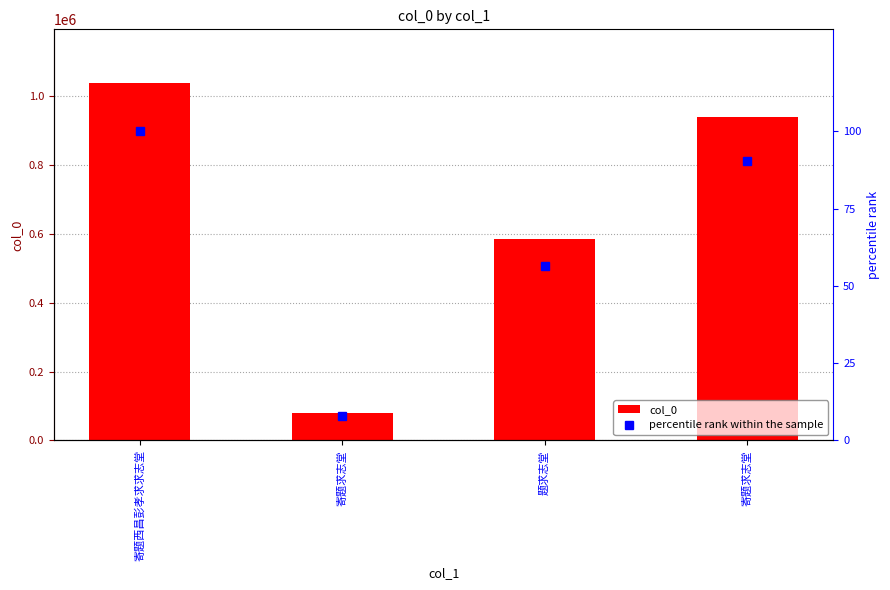

Is the value of col_0 at 寄题求志堂 greater than the value of percentile rank within the sample at 寄题求志堂?

Yes